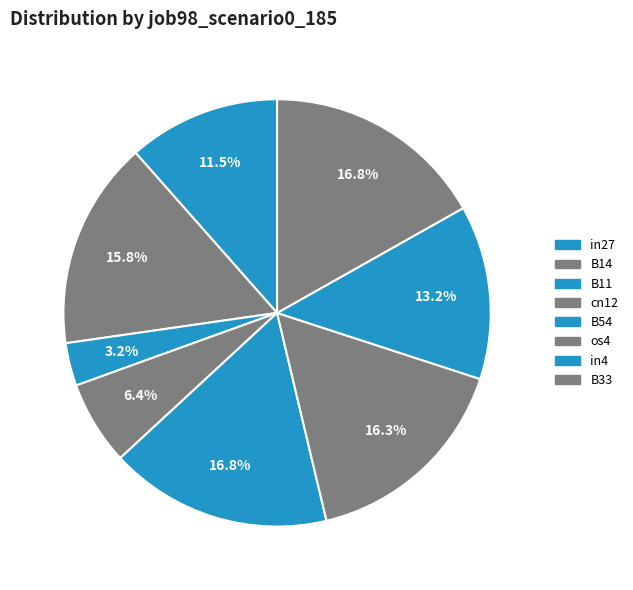

To the nearest percent, what is the combined percentage of in27 and B11?

15%